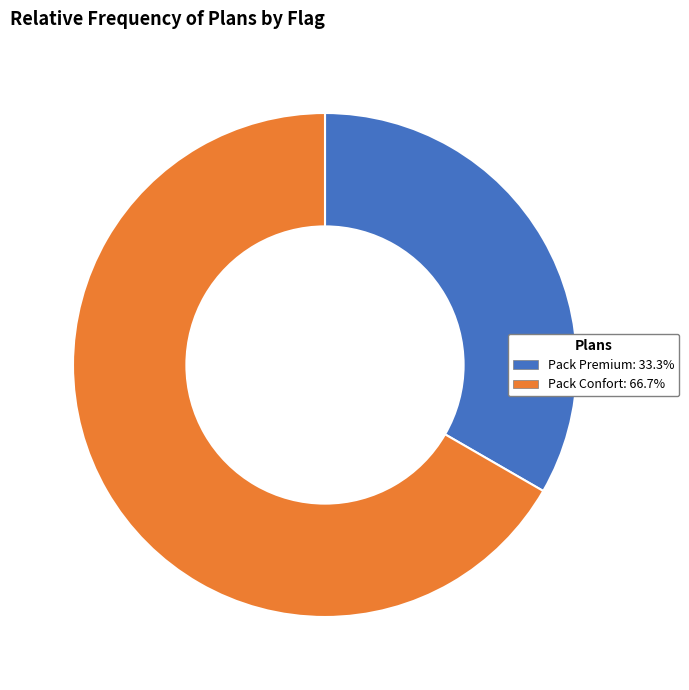

Count the number of slices in the pie.

2